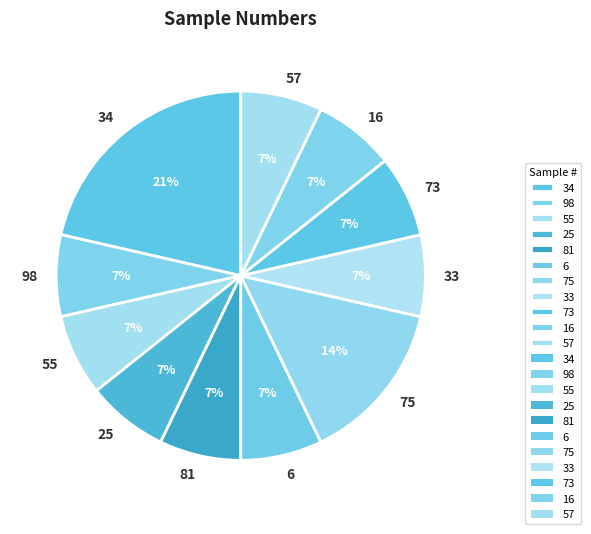

To the nearest percent, what percentage of the pie is 16?

7%